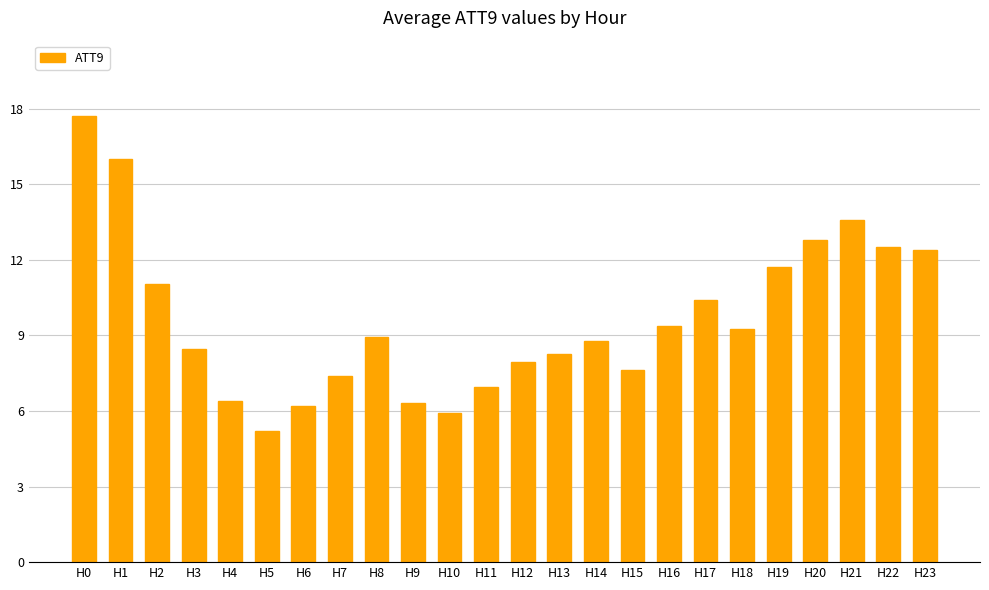

How many distinct data groups are displayed?

1